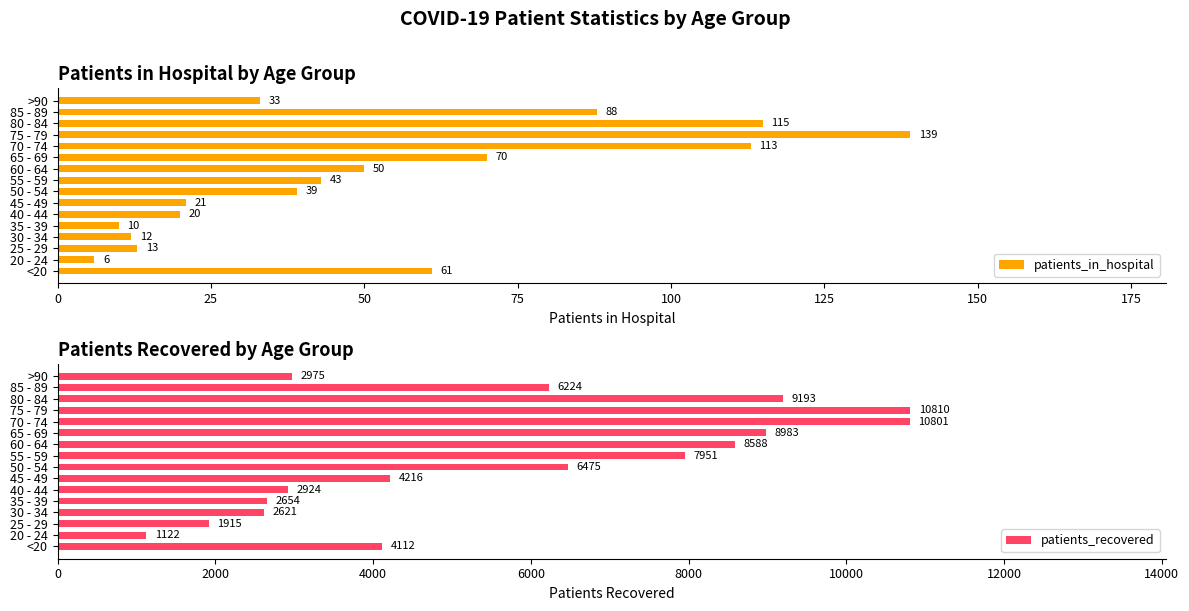

What is the value of the patients_in_hospital bar at the 3rd from the left?

13